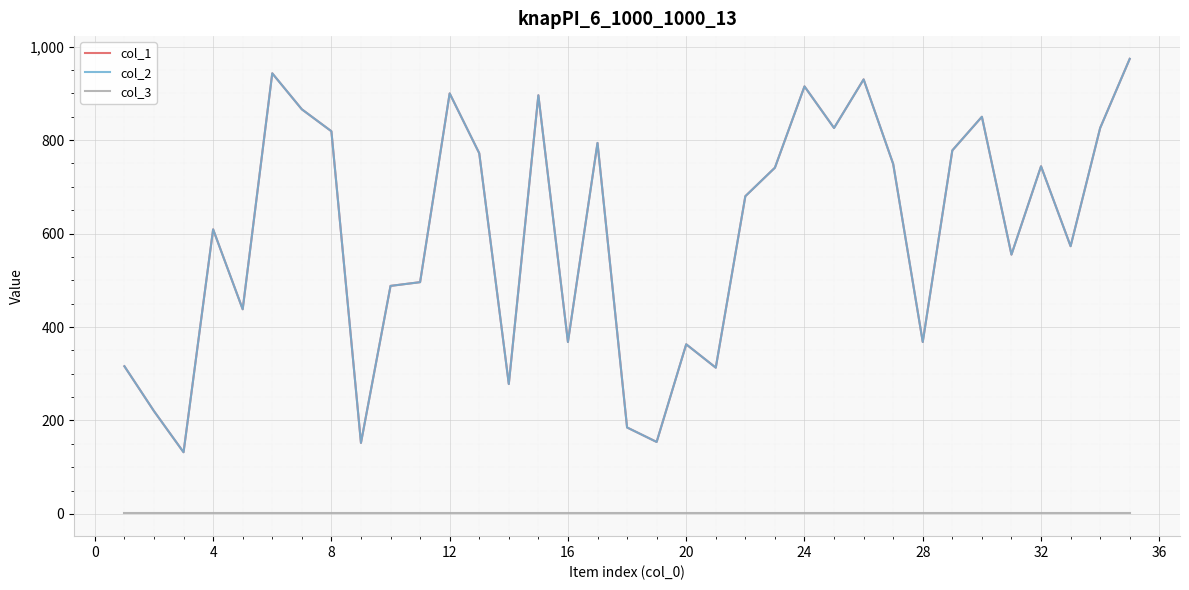

Does the chart display data point markers on the line(s)?

No